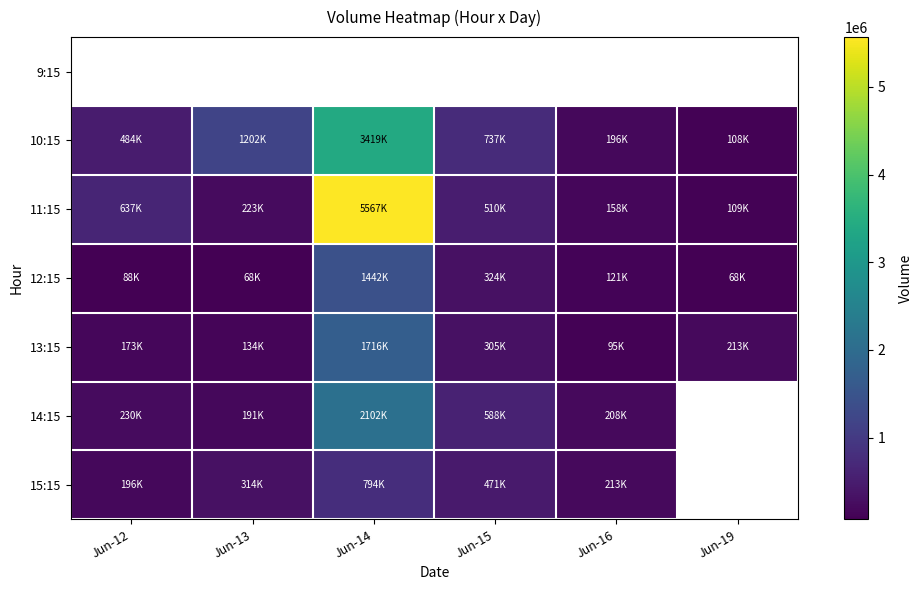

Which label corresponds to the largest value in the chart?

Jun-14